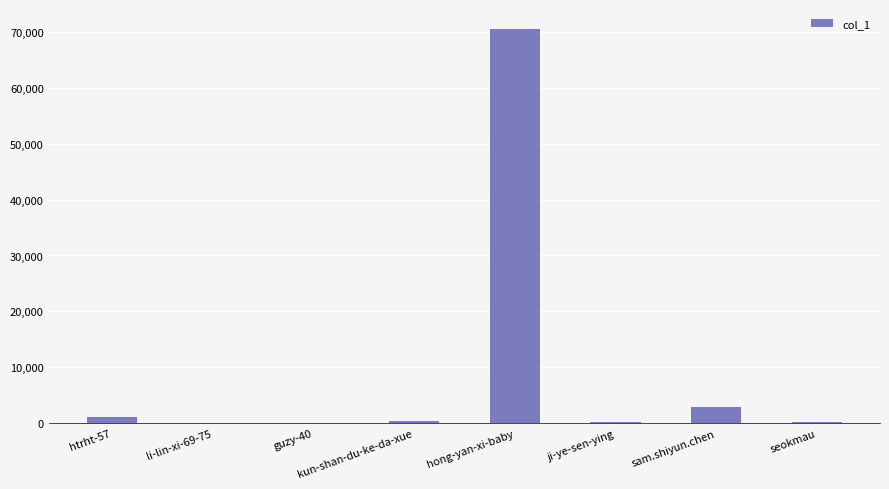

The chart shows a value of 2949 at sam.shiyun.chen. True or false?

True